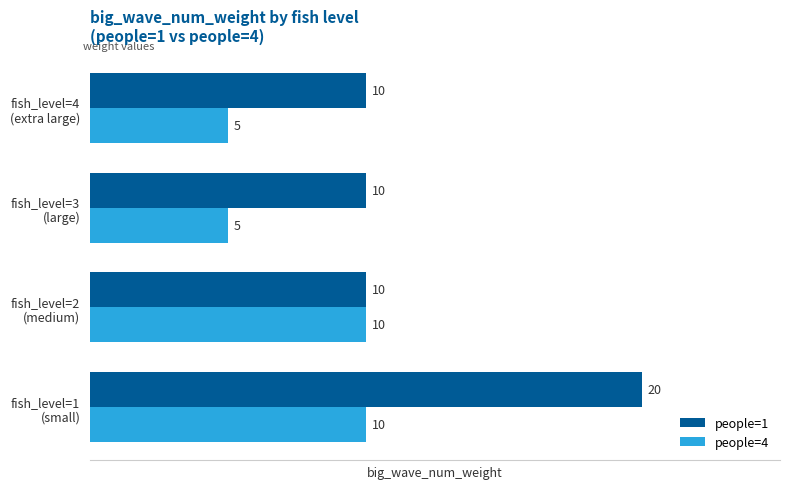

List the series in order of their overall mean, highest first.

people=1, people=4